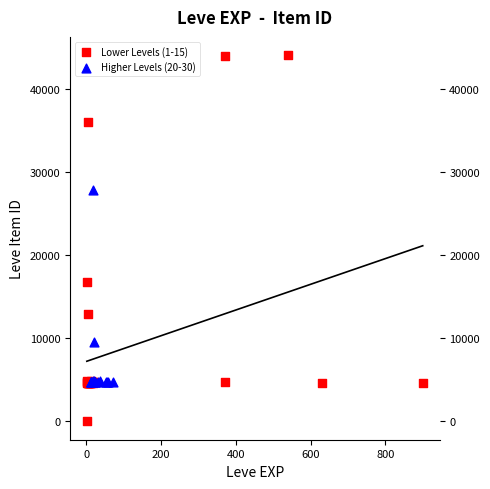

What are all the series names shown in the legend?

Lower Levels (1-15), Higher Levels (20-30)